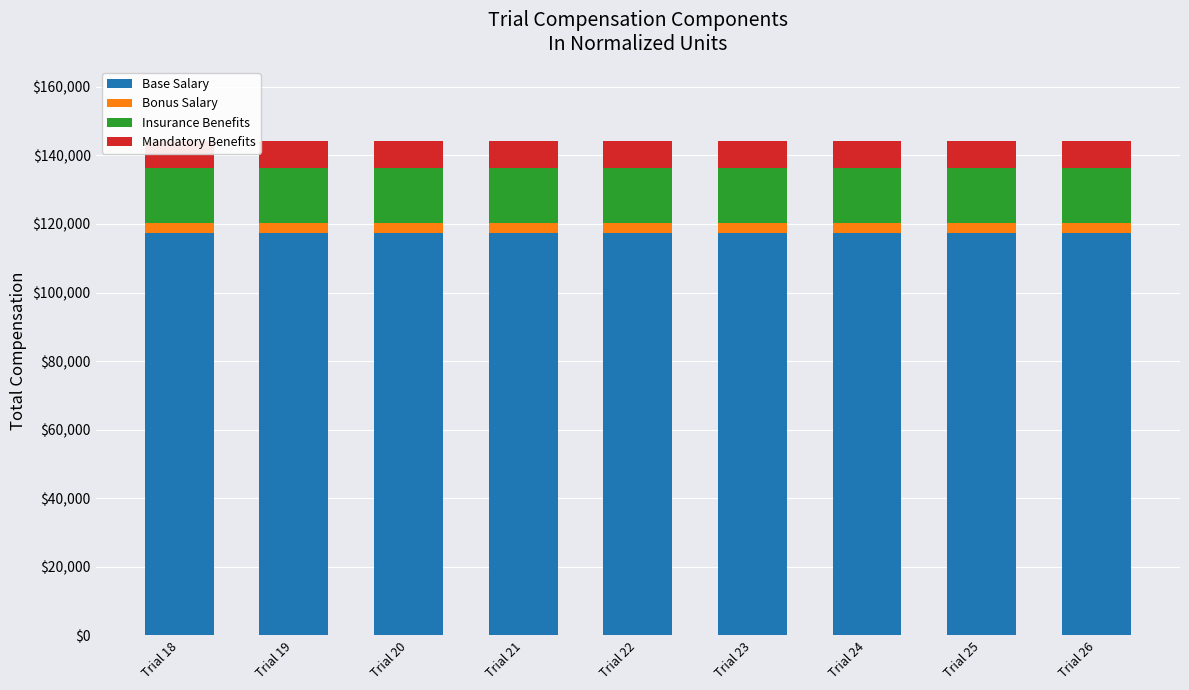

The value of Mandatory Benefits at Trial 26 is 7870.7. True or false?

True